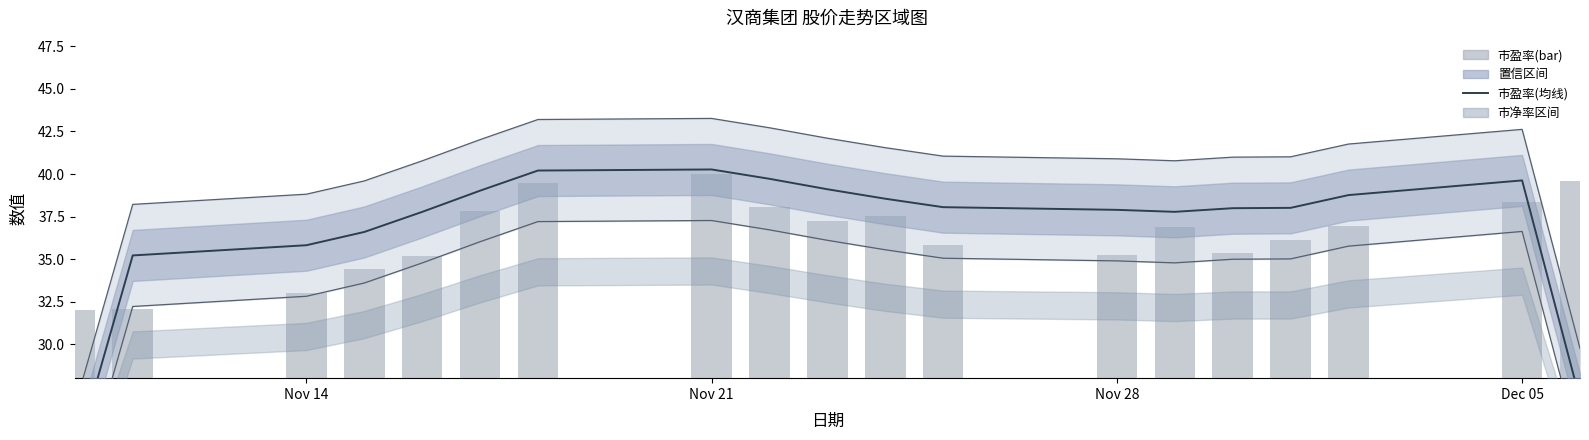

List the series in order of their overall mean, highest first.

市盈率(均线), 市盈率(bar)